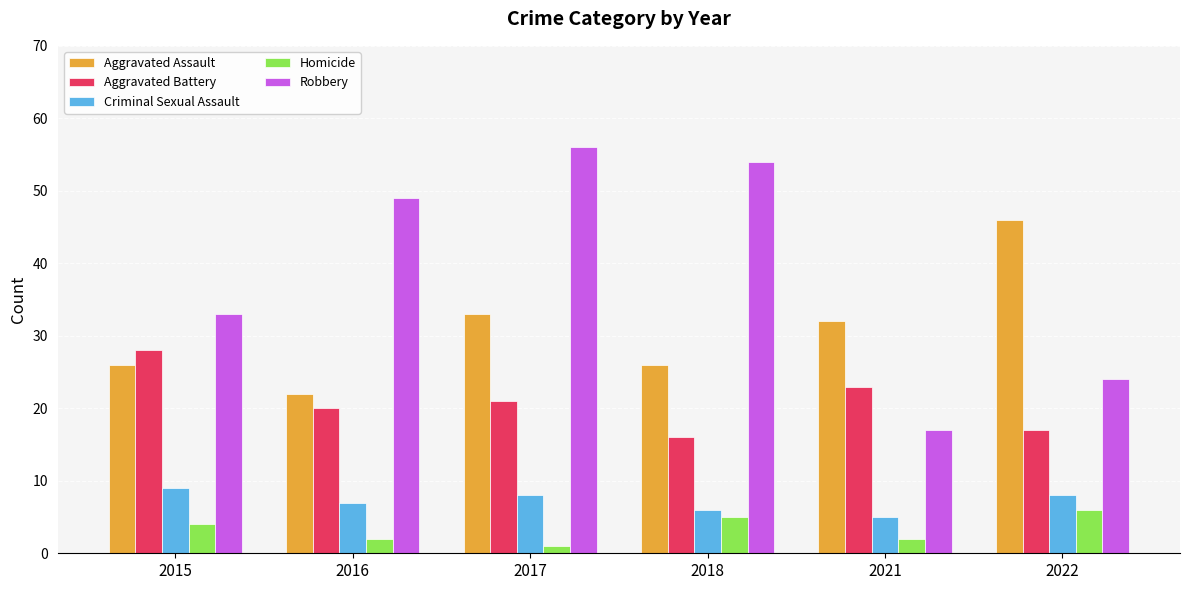

What is the sum of the Criminal Sexual Assault values at 2017 and 2016?

15